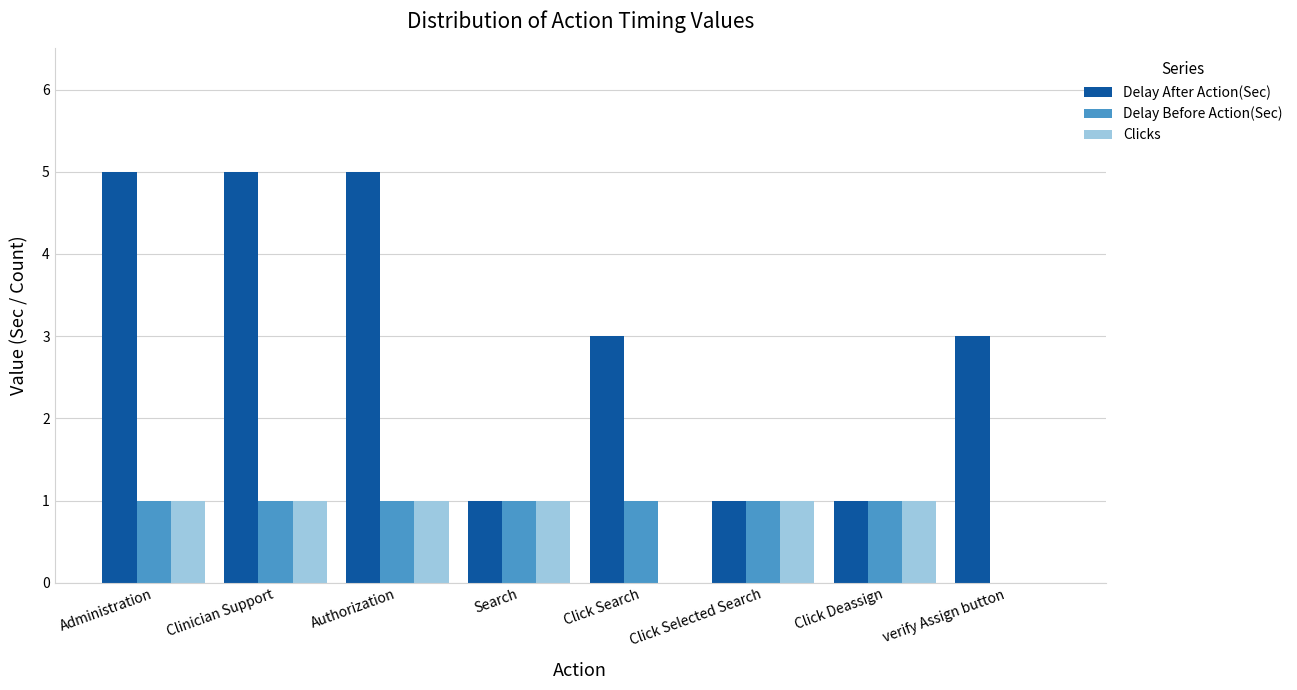

What are all the series names shown in the legend?

Delay After Action(Sec), Delay Before Action(Sec), Clicks